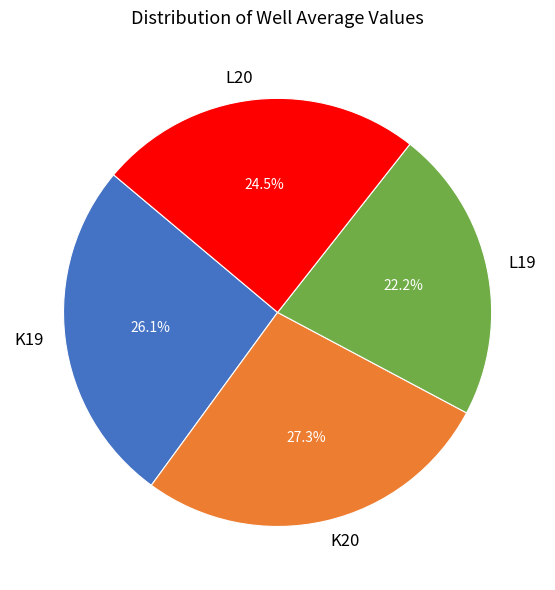

How much of the chart is everything except K19?

73.9%